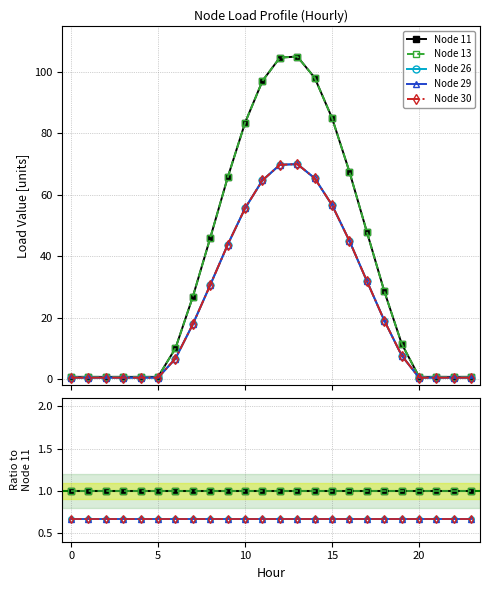

Reading left to right, what are all the values shown in this chart?

Node 11: 1.0	1.0	1.0	1.0	1.0	1.0	1.0	1.0	1.0	1.0	1.0	1.0	1.0	1.0	1.0	1.0	1.0	1.0	1.0	1.0	1.0	1.0	1.0	1.0
Node 13: 1.0	1.0	1.0	1.0	1.0	1.0	1.0	1.0	1.0	1.0	1.0	1.0	1.0	1.0	1.0	1.0	1.0	1.0	1.0	1.0	1.0	1.0	1.0	1.0
Node 26: 0.7	0.7	0.7	0.7	0.7	0.7	0.7	0.7	0.7	0.7	0.7	0.7	0.7	0.7	0.7	0.7	0.7	0.7	0.7	0.7	0.7	0.7	0.7	0.7
Node 29: 0.7	0.7	0.7	0.7	0.7	0.7	0.7	0.7	0.7	0.7	0.7	0.7	0.7	0.7	0.7	0.7	0.7	0.7	0.7	0.7	0.7	0.7	0.7	0.7
Node 30: 0.7	0.7	0.7	0.7	0.7	0.7	0.7	0.7	0.7	0.7	0.7	0.7	0.7	0.7	0.7	0.7	0.7	0.7	0.7	0.7	0.7	0.7	0.7	0.7